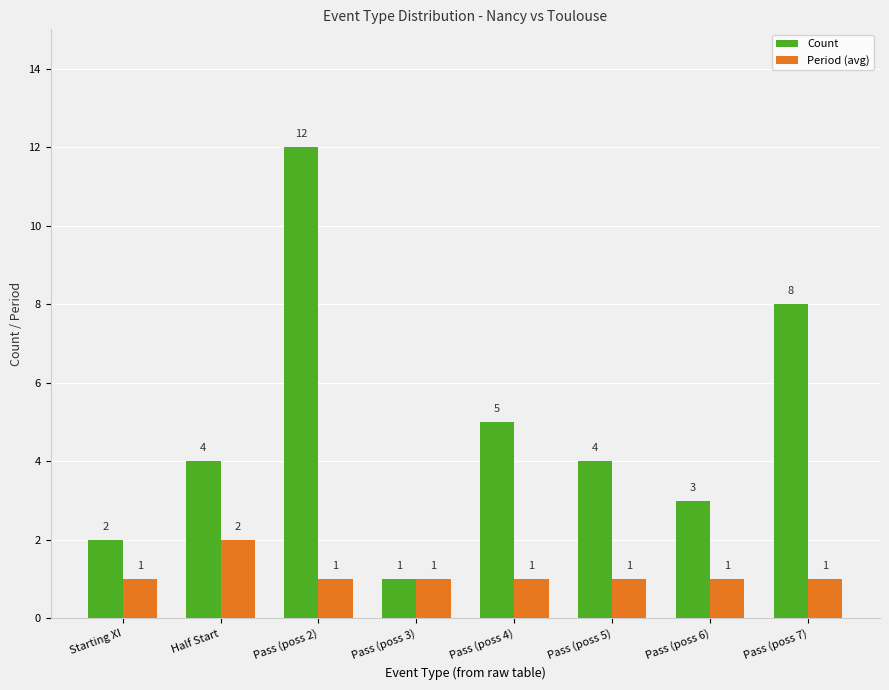

How many Period (avg) values are between 1 and 2?

8